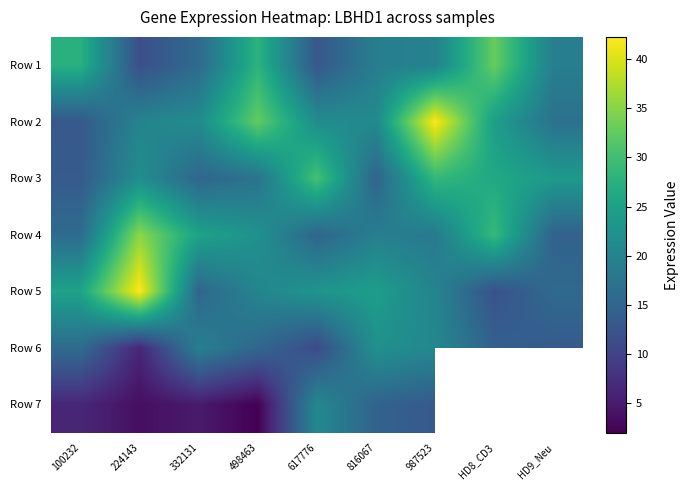

What is the average value of the Row 4 series?

21.7